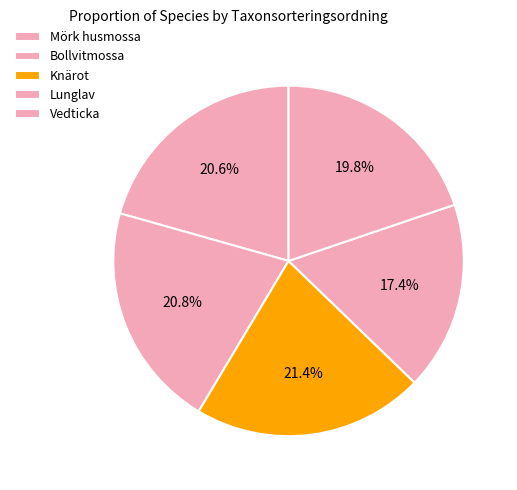

How much of the chart is everything except Vedticka?

80.2%